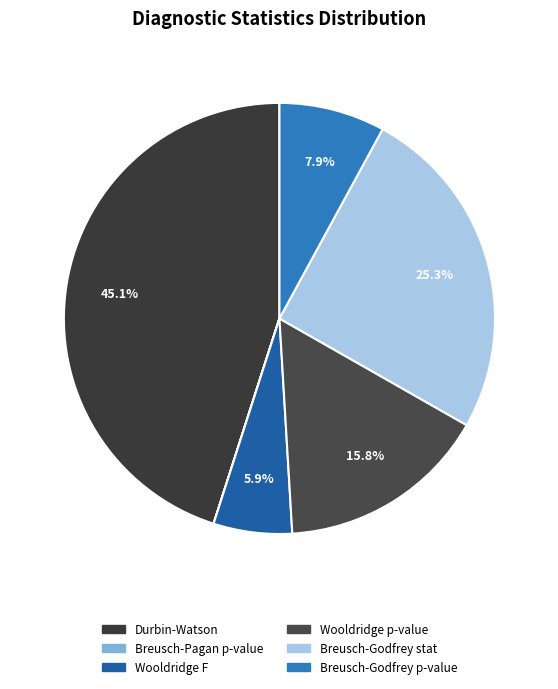

Does Wooldridge p-value account for over 50% of the chart?

No